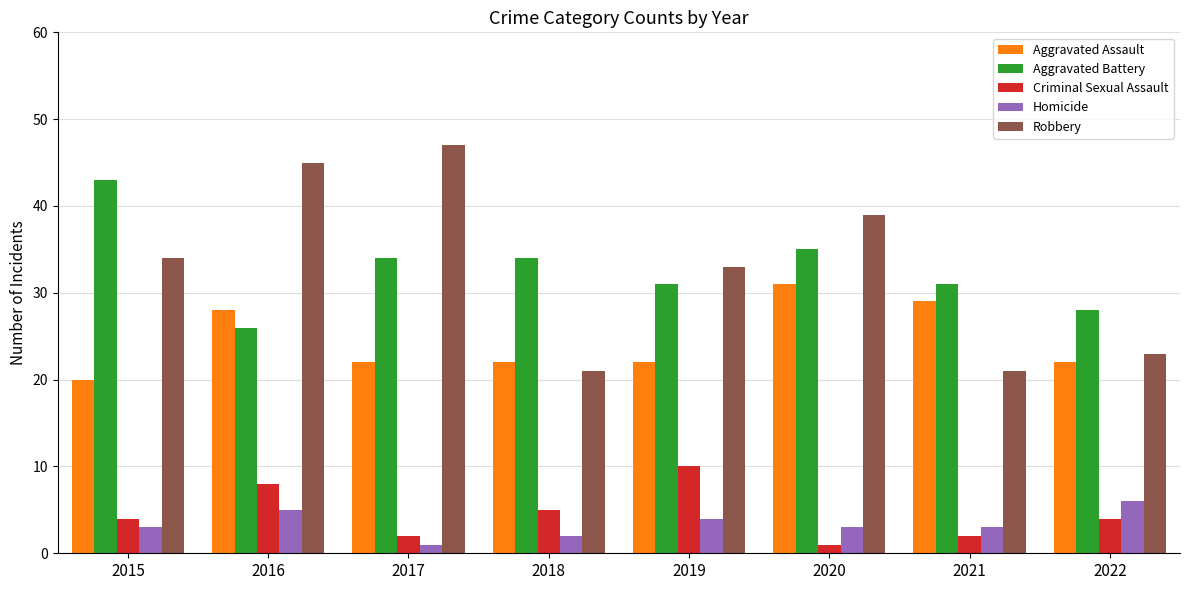

Reading left to right, extract all data points from this chart.

Aggravated Assault: 2015=20	2016=28	2017=22	2018=22	2019=22	2020=31	2021=29	2022=22
Aggravated Battery: 2015=43	2016=26	2017=34	2018=34	2019=31	2020=35	2021=31	2022=28
Criminal Sexual Assault: 2015=4	2016=8	2017=2	2018=5	2019=10	2020=1	2021=2	2022=4
Homicide: 2015=3	2016=5	2017=1	2018=2	2019=4	2020=3	2021=3	2022=6
Robbery: 2015=34	2016=45	2017=47	2018=21	2019=33	2020=39	2021=21	2022=23